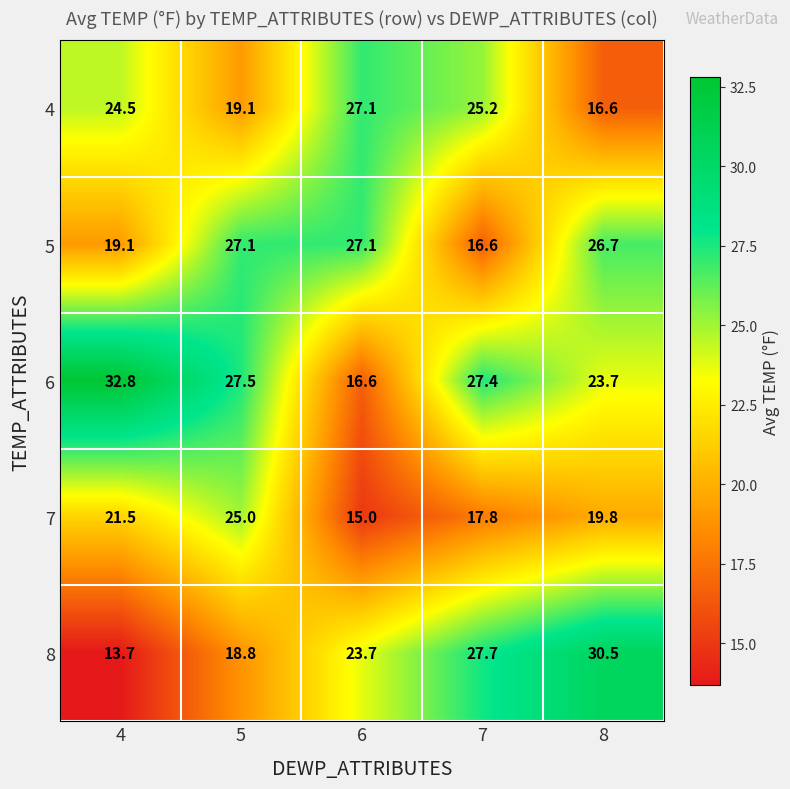

At which label does 6 first exceed 27?

4